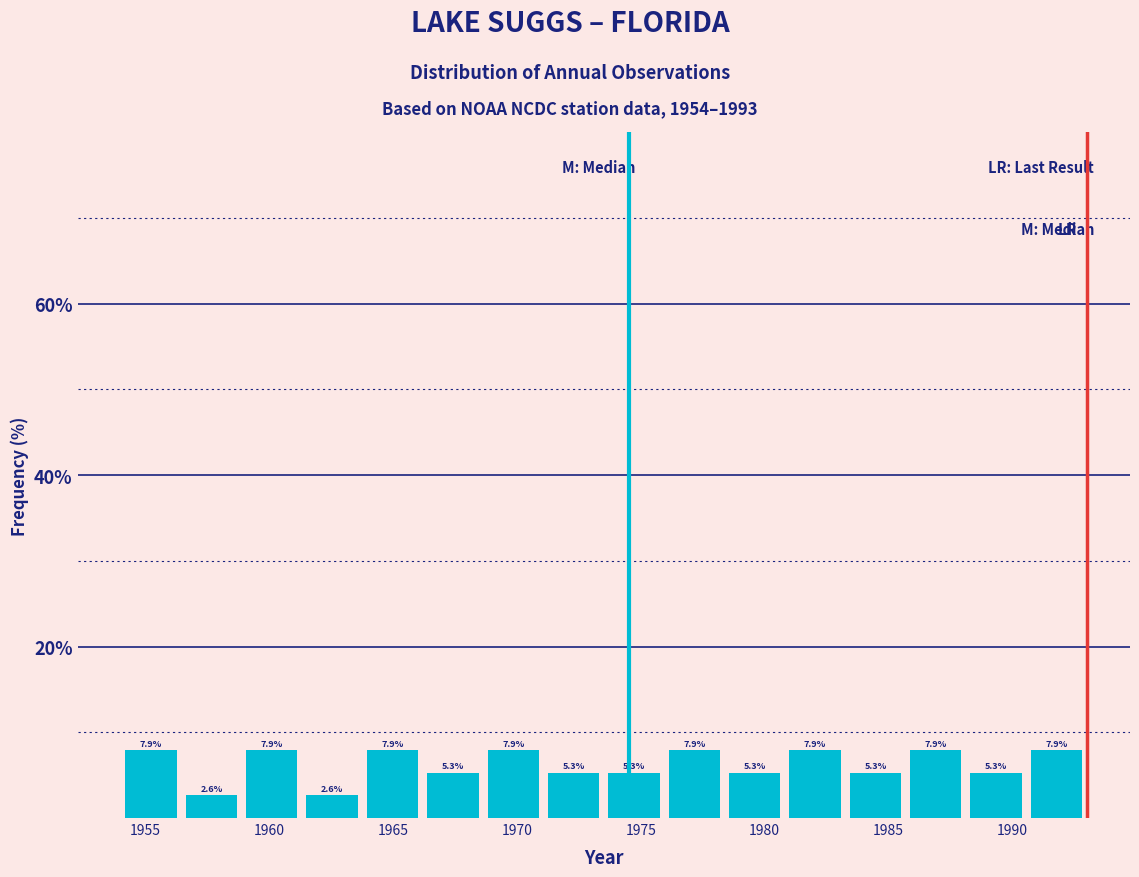

Reading left to right, transcribe this chart: for each bar, give the range it covers on the x-axis and its height. The bar edges are not printed on the chart, so give them approximately, as read against the axis.

1954.0 to 1956.5: 7.9
1956.5 to 1959.0: 2.6
1959.0 to 1961.5: 7.9
1961.5 to 1964.0: 2.6
1964.0 to 1966.0: 7.9
1966.0 to 1968.5: 5.3
1968.5 to 1971.0: 7.9
1971.0 to 1973.5: 5.3
1973.5 to 1976.0: 5.3
1976.0 to 1978.5: 7.9
1978.5 to 1981.0: 5.3
1981.0 to 1983.5: 7.9
1983.5 to 1985.5: 5.3
1985.5 to 1988.0: 7.9
1988.0 to 1990.5: 5.3
1990.5 to 1993.0: 7.9